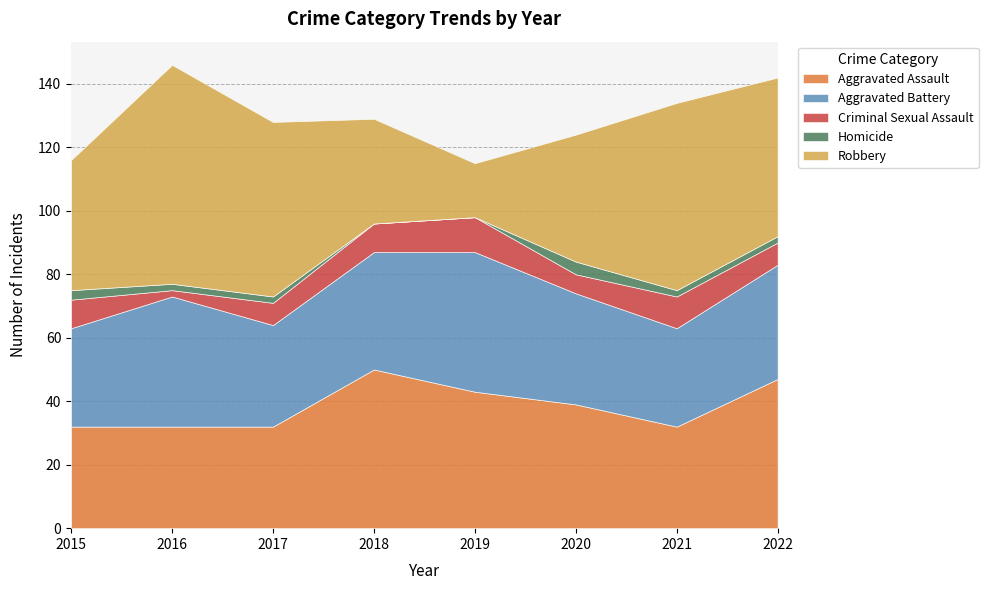

Which category has the lowest value across all series?

2018